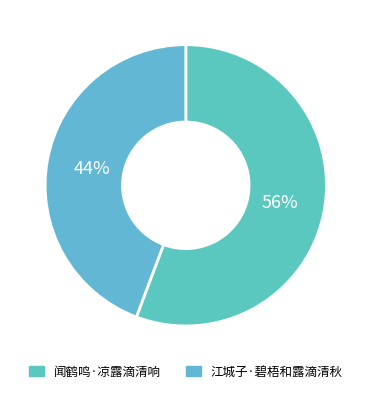

Which has a higher value, 闻鹤鸣·凉露滴清响 or 江城子·碧梧和露滴清秋?

闻鹤鸣·凉露滴清响